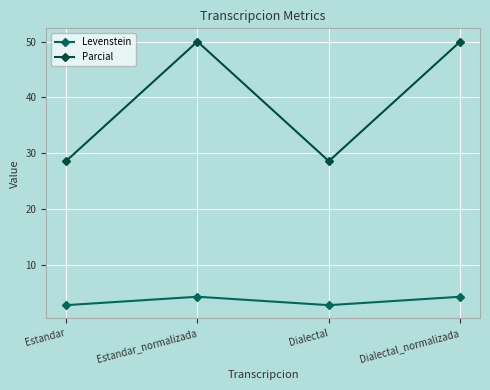

What is the label of the 3rd point from the right?

Estandar_normalizada